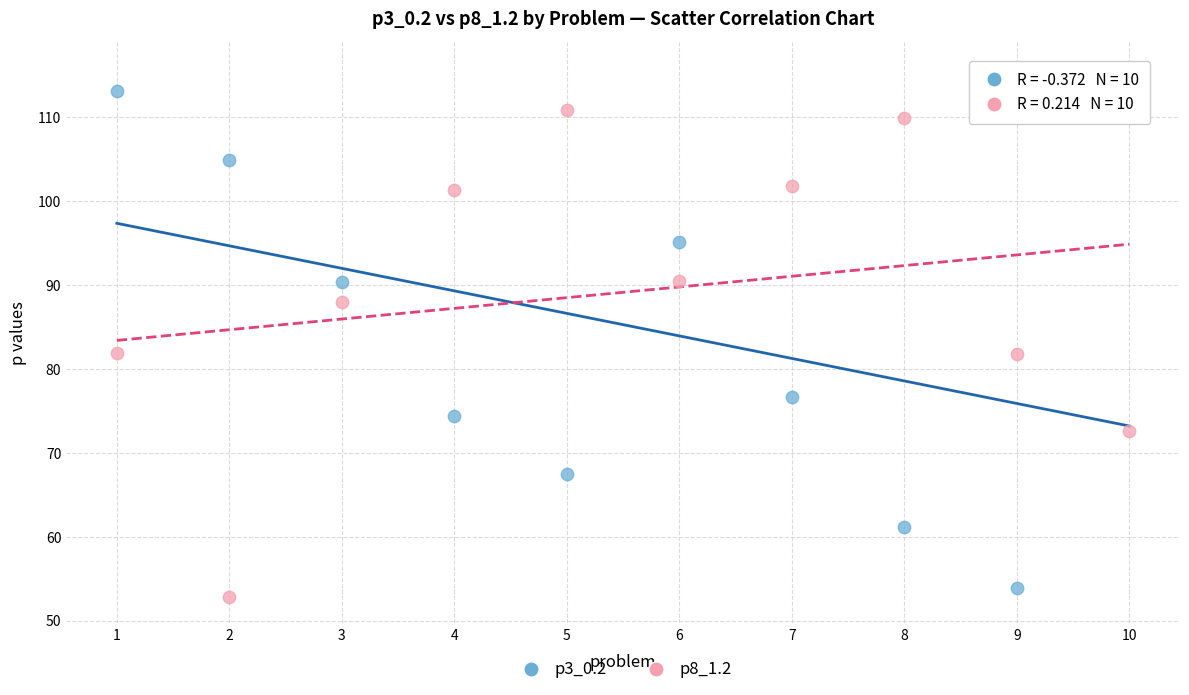

What is the X range (max minus min) for the scatter plot?

9.0